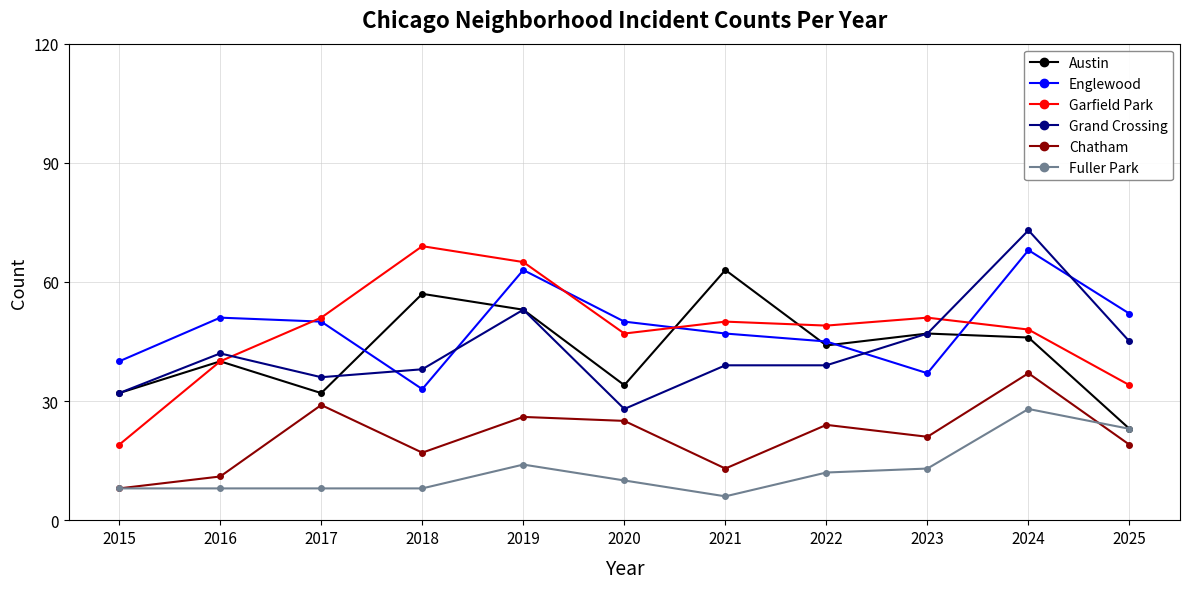

Reading left to right, list all the values displayed in this chart.

Austin: 32	40	32	57	53	34	63	44	47	46	23
Englewood: 40	51	50	33	63	50	47	45	37	68	52
Garfield Park: 19	40	51	69	65	47	50	49	51	48	34
Grand Crossing: 32	42	36	38	53	28	39	39	47	73	45
Chatham: 8	11	29	17	26	25	13	24	21	37	19
Fuller Park: 8	8	8	8	14	10	6	12	13	28	23